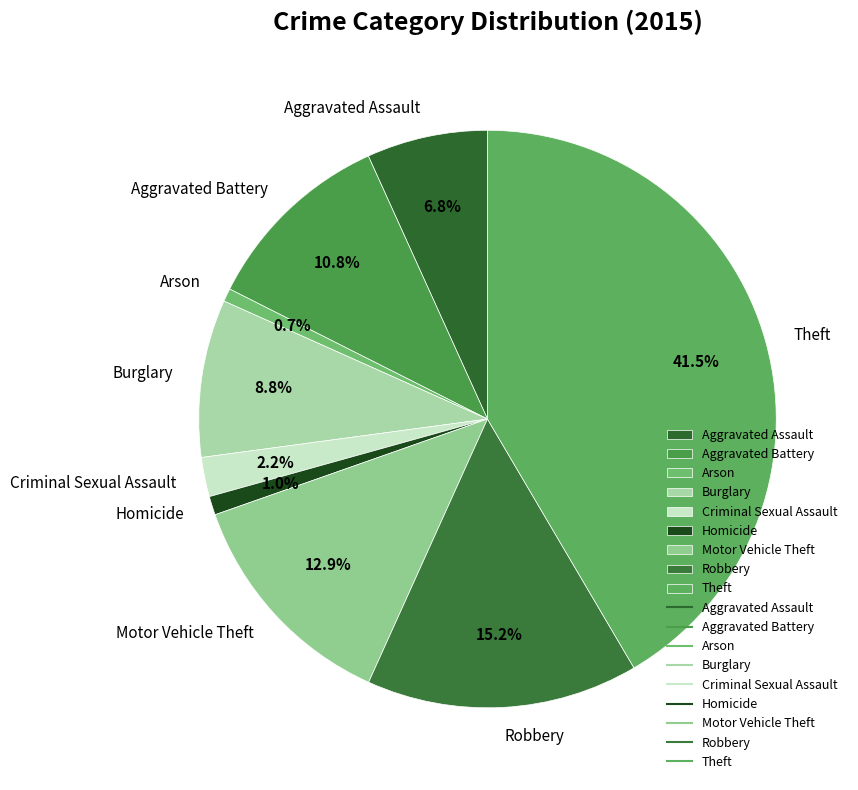

To the nearest percent, what is the difference between the largest and smallest slice percentages?

41%